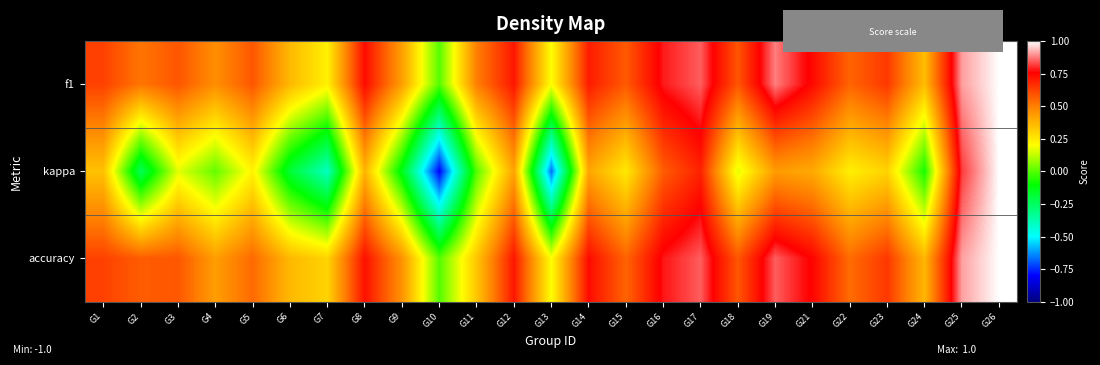

Reading left to right, transcribe all the data shown in this chart.

f1: G1=0.6	G2=0.5	G3=0.6	G4=0.5	G5=0.6	G6=0.4	G7=0.2	G8=0.7	G9=0.4	G10=0.0	G11=0.5	G12=0.7	G13=0.2	G14=0.7	G15=0.6	G16=0.8	G17=0.8	G18=0.6	G19=0.9	G21=0.7	G22=0.6	G23=0.6	G24=0.4	G25=0.9	G26=1.0
kappa: G1=0.3	G2=-0.2	G3=0.2	G4=0.0	G5=0.2	G6=-0.2	G7=-0.4	G8=0.4	G9=-0.1	G10=-0.8	G11=0.0	G12=0.4	G13=-0.7	G14=0.4	G15=0.2	G16=0.6	G17=0.7	G18=0.2	G19=0.4	G21=0.4	G22=0.2	G23=0.3	G24=-0.1	G25=0.8	G26=1.0
accuracy: G1=0.6	G2=0.6	G3=0.6	G4=0.4	G5=0.5	G6=0.4	G7=0.3	G8=0.7	G9=0.5	G10=0.0	G11=0.3	G12=0.7	G13=0.2	G14=0.7	G15=0.6	G16=0.8	G17=0.8	G18=0.6	G19=0.8	G21=0.8	G22=0.5	G23=0.6	G24=0.4	G25=0.9	G26=1.0